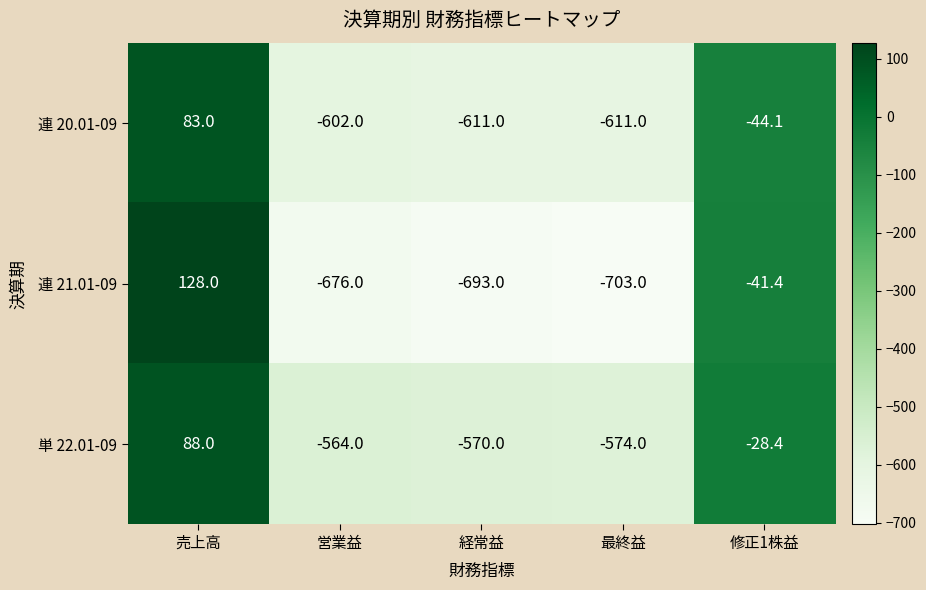

Count the number of categories in the chart.

5